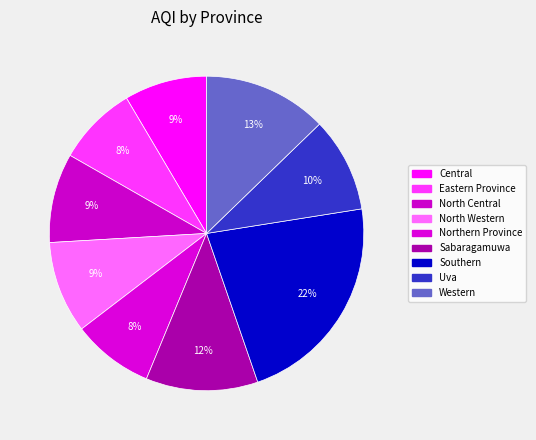

How many segments does this pie chart have?

9